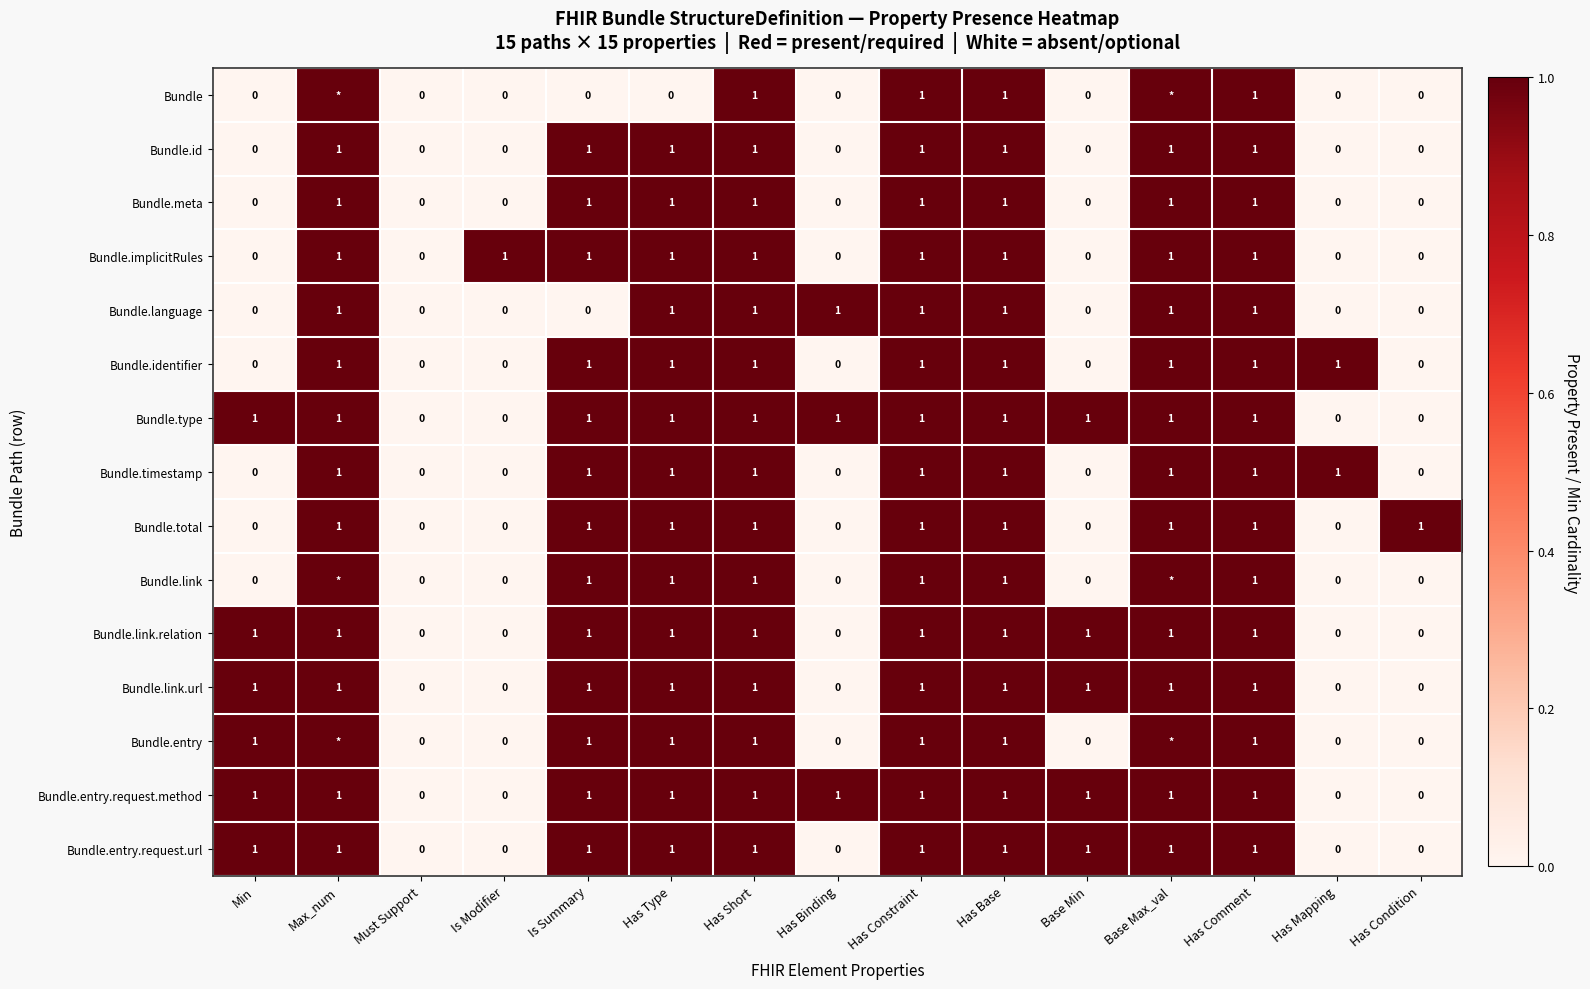

At which category is the sum across all series the highest?

Max_num